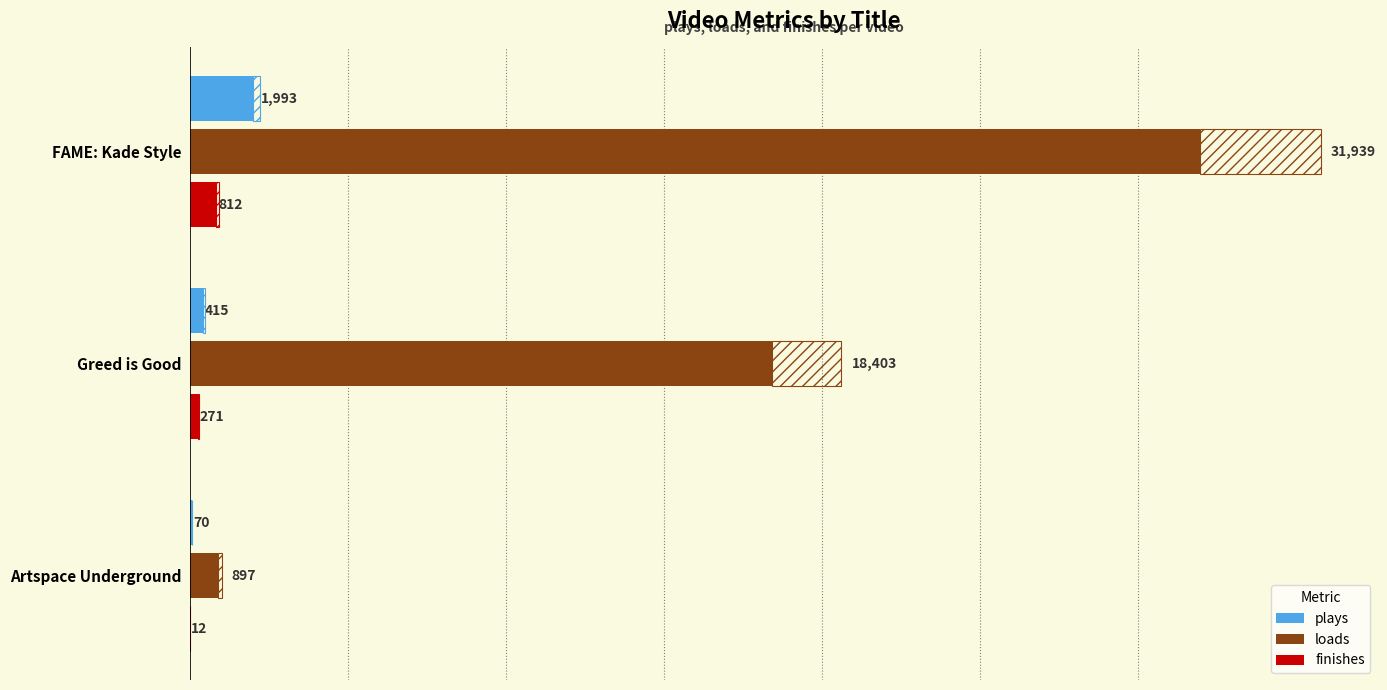

Reading left to right, what are all the values shown in this chart?

plays: 1993	415	70
loads: 31939	18403	897
finishes: 812	271	12